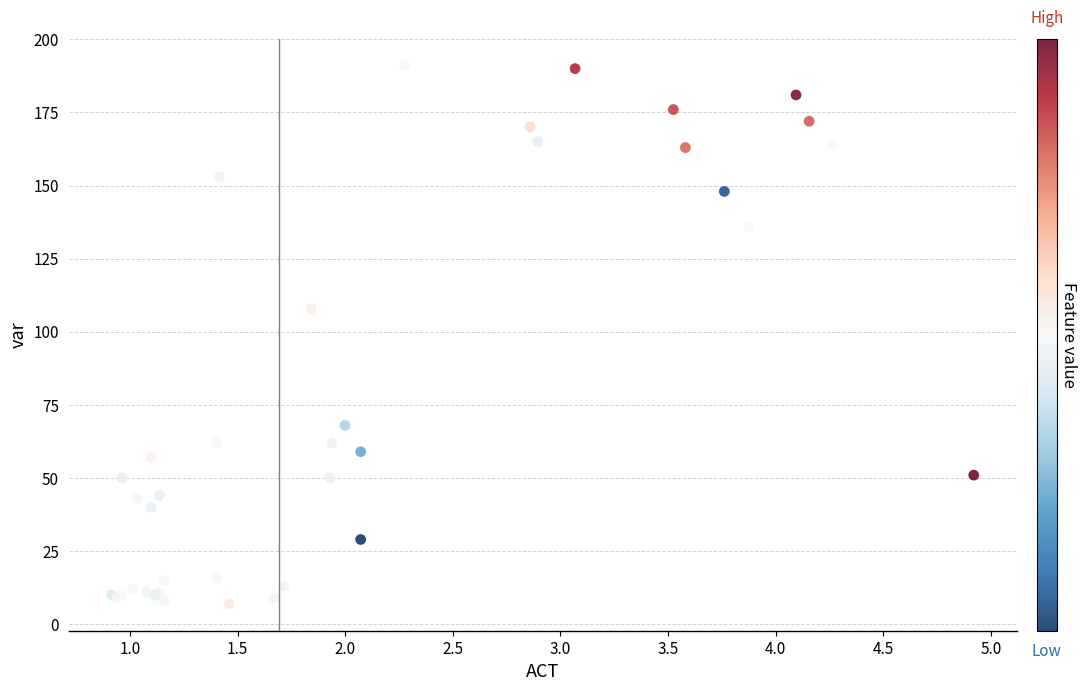

What Y value in the scatter plot is closest to 99?

108